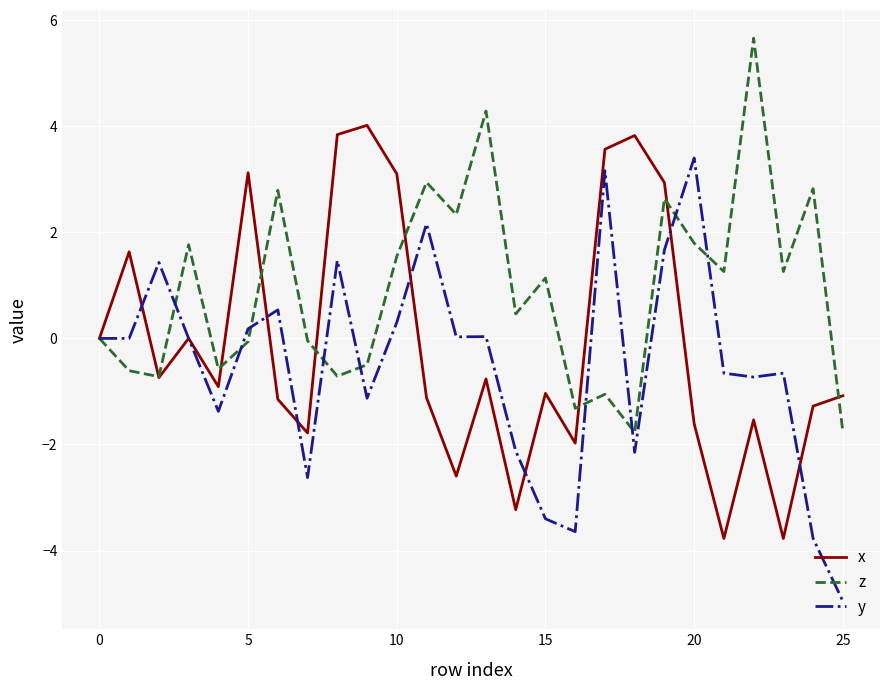

Rank the series by their maximum value, from highest to lowest.

z, x, y